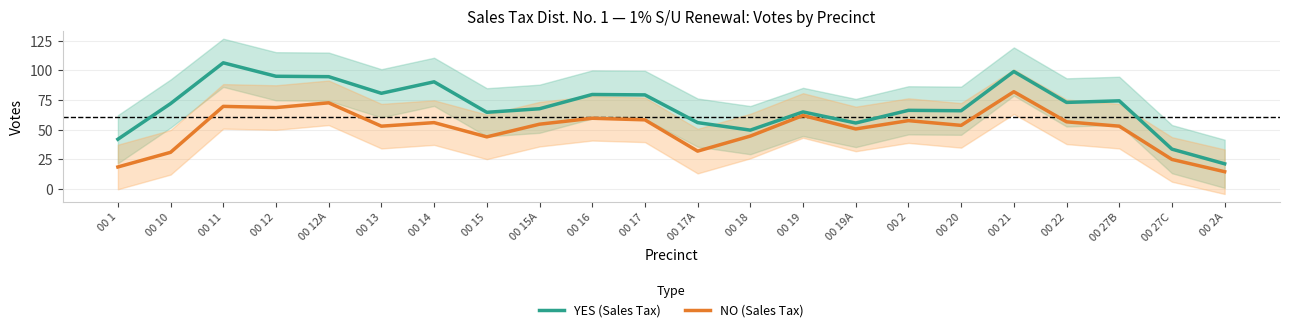

What is the approximate value of YES (Sales Tax) at 00 14?

90.3